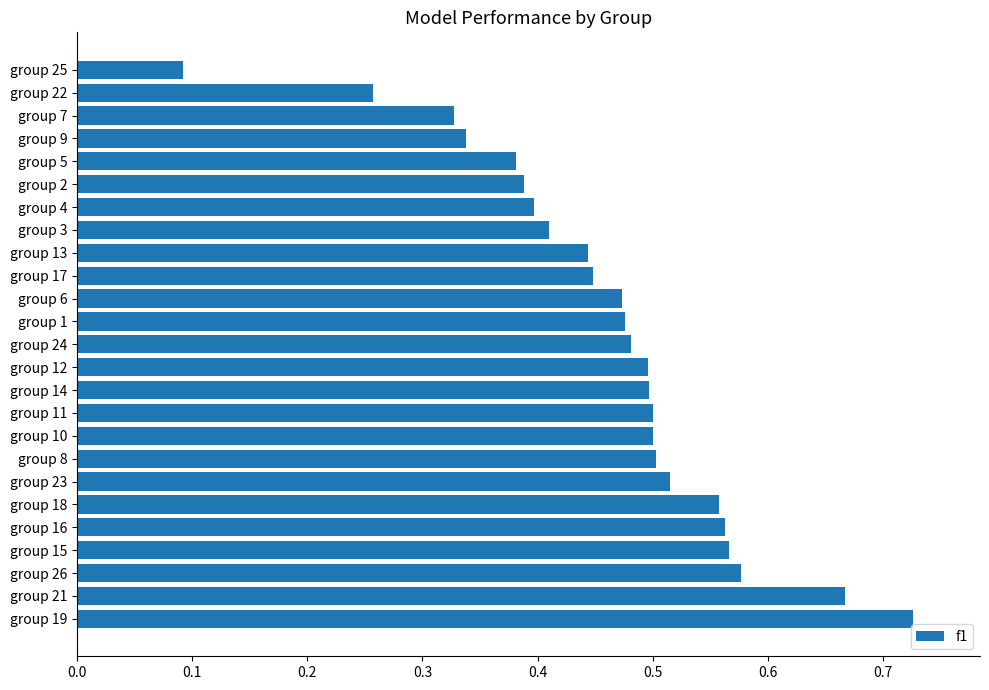

Between group 5 and group 3, which is larger?

group 3